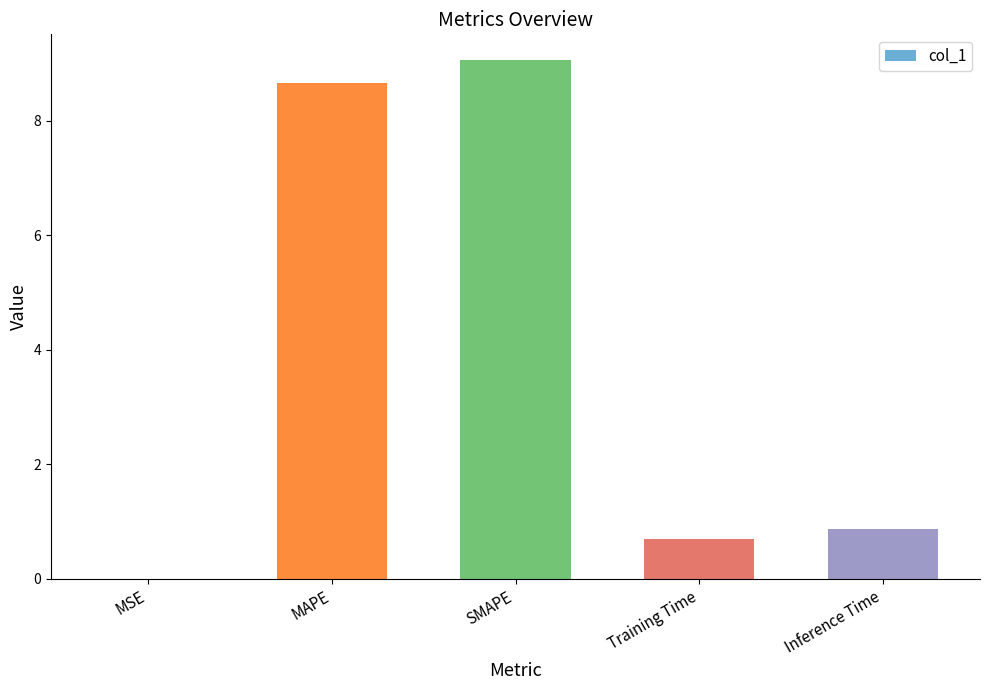

How many series are shown in this chart?

1